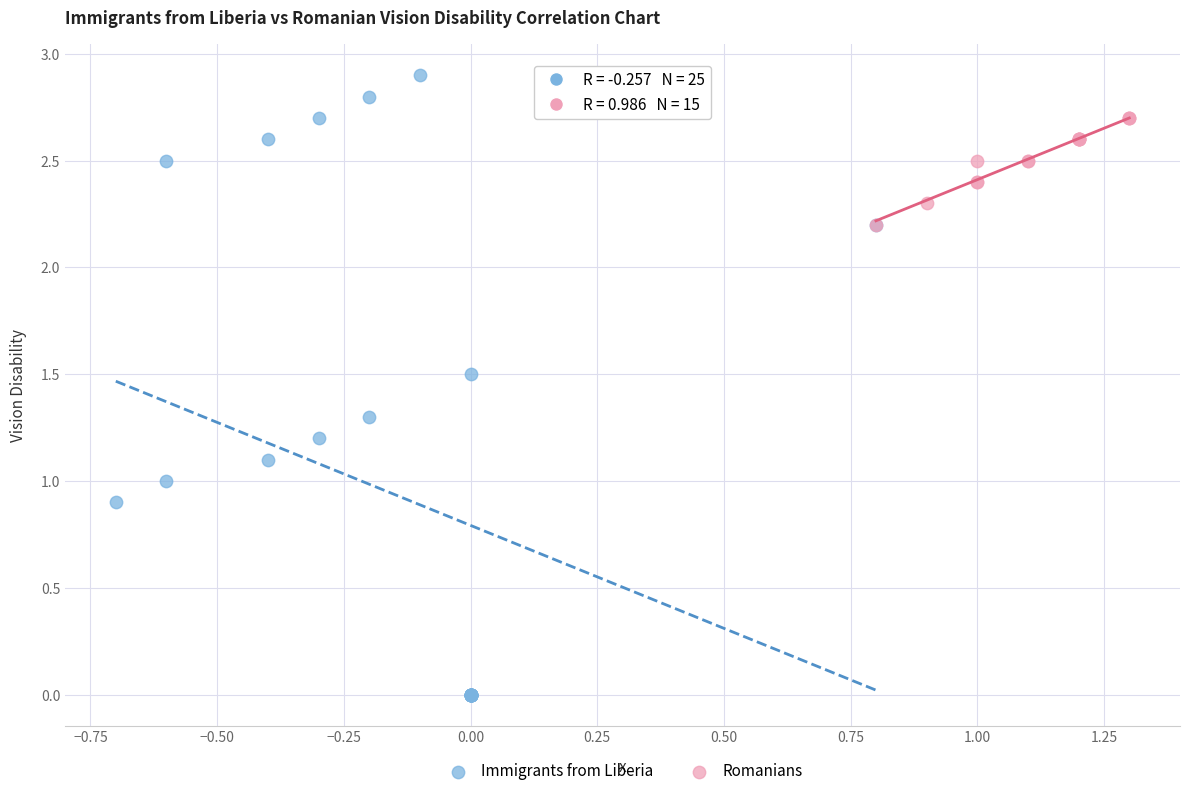

Which series reaches the maximum Y coordinate?

Immigrants from Liberia